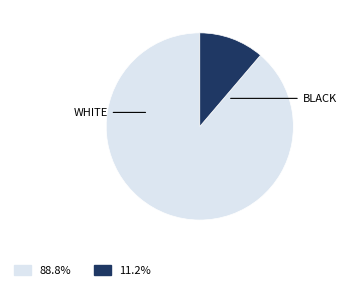

Is there a majority slice in this chart?

Yes